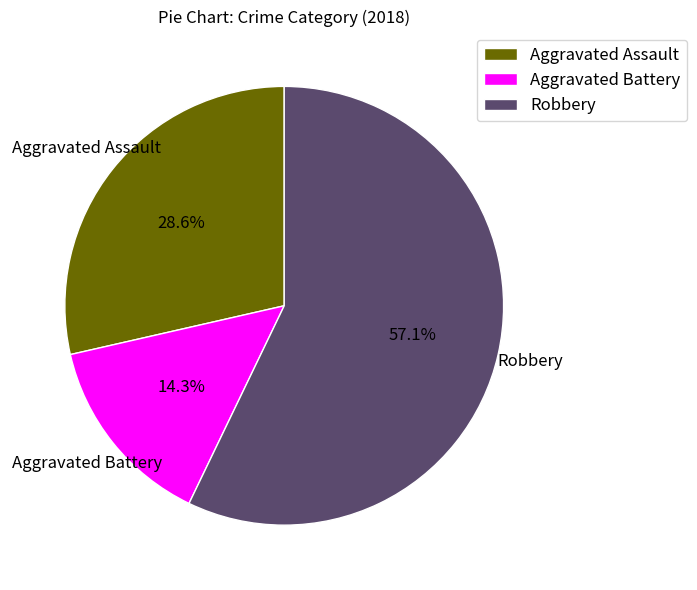

Which has a higher value, Aggravated Assault or Robbery?

Robbery